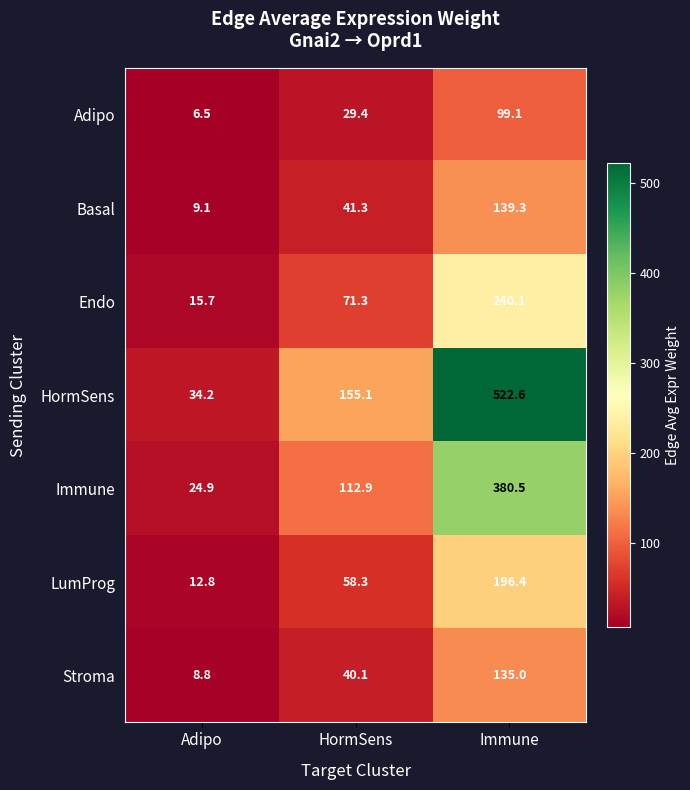

What is the spread (max minus min) of values at Immune?

423.5